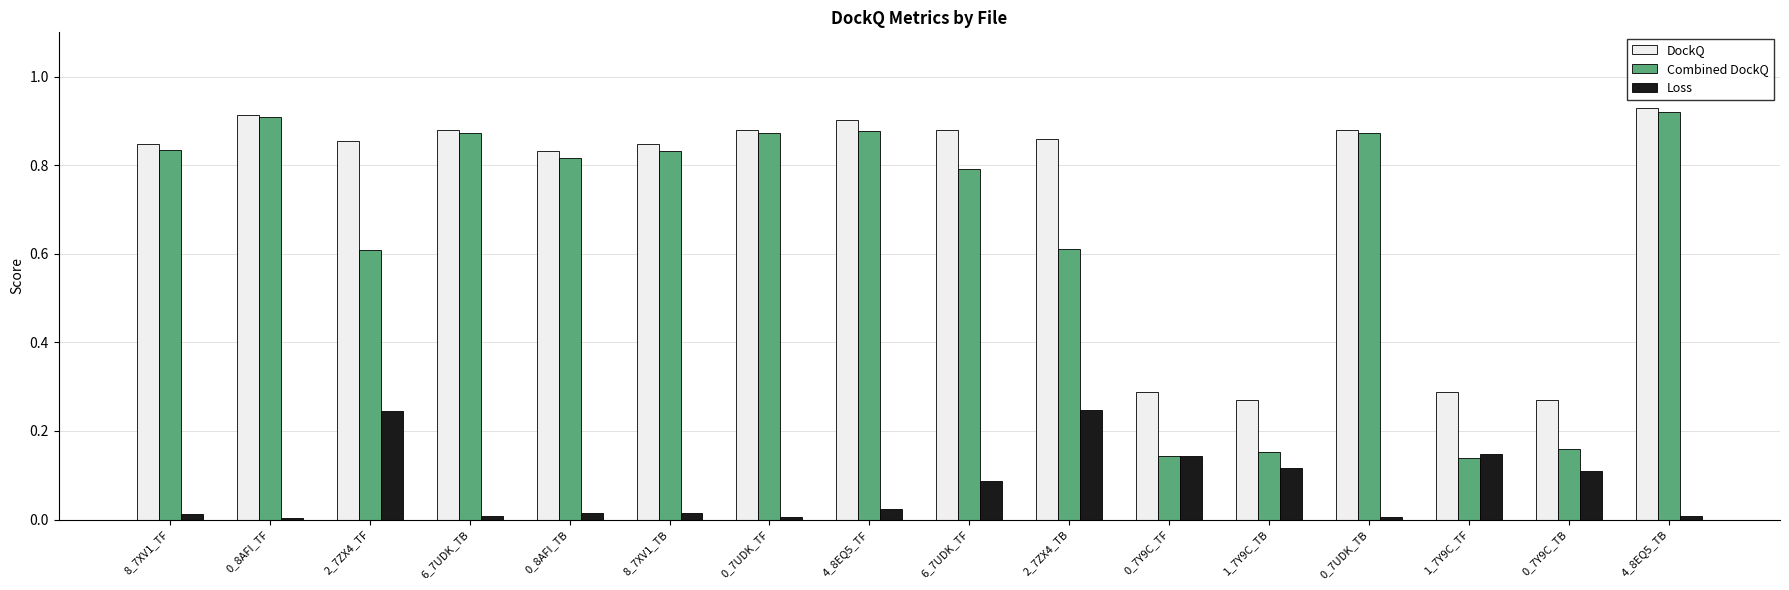

What position from the left is 0_7UDK_TB?

13